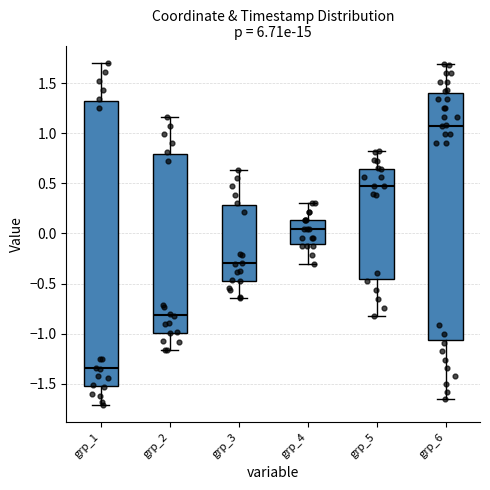

Which box is the tallest, from its lower edge to its upper edge?

grp_1